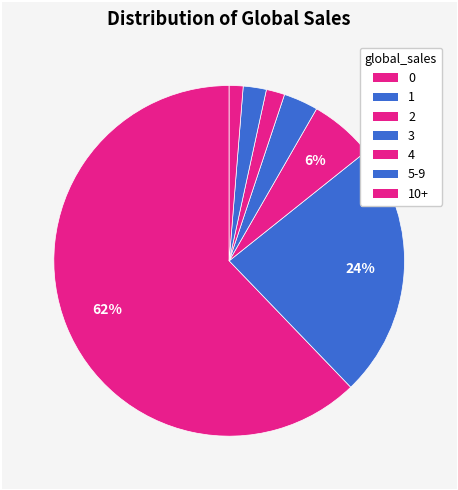

How many segments does this pie chart have?

7